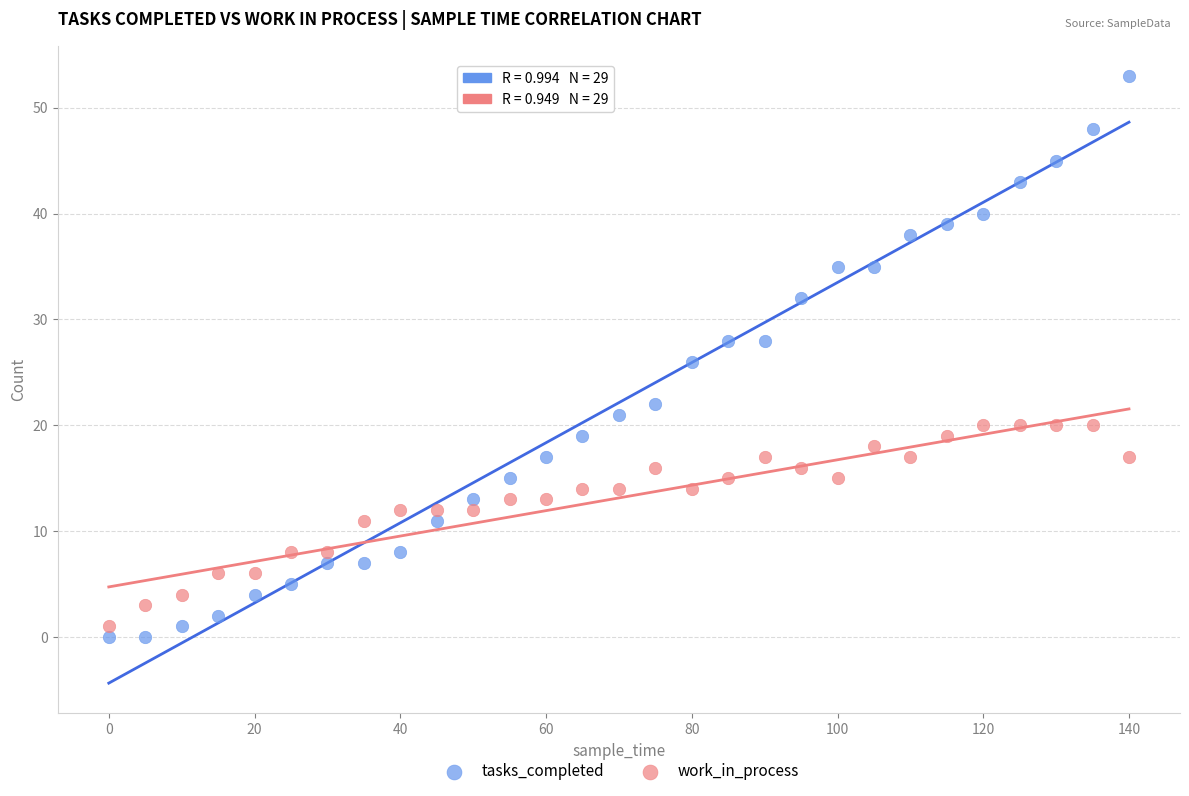

Which series reaches the maximum Y coordinate?

tasks_completed